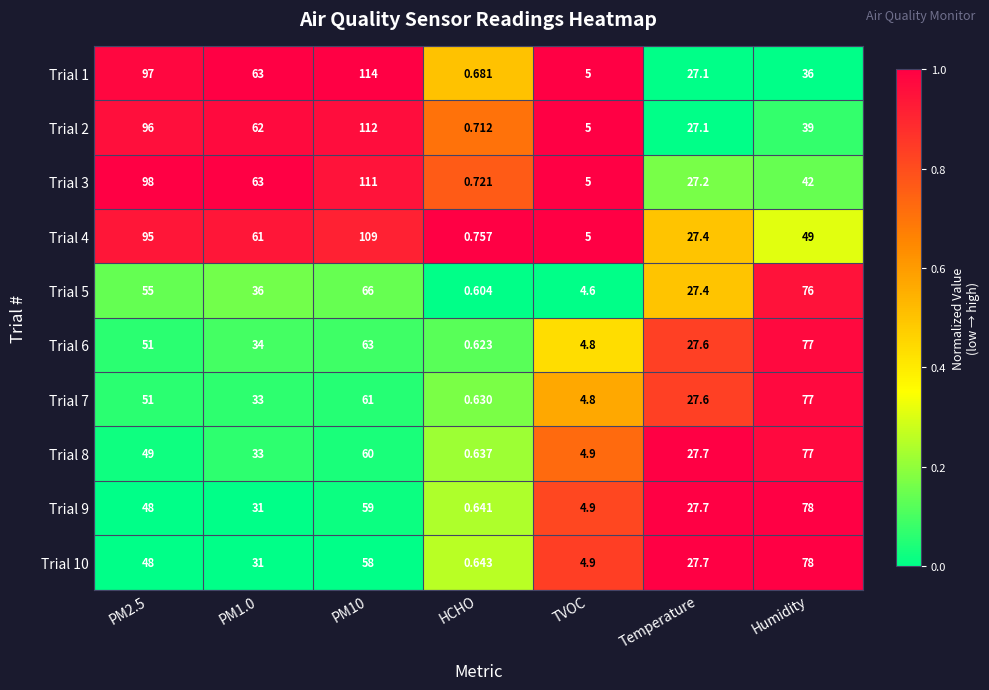

At which label does Trial 7 reach its minimum?

HCHO